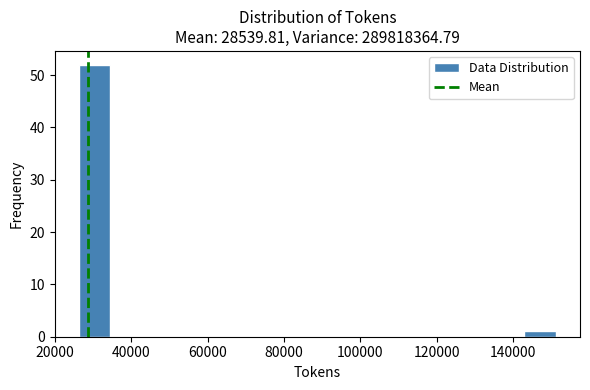

Reading left to right, transcribe this chart: for each bar, give the range it covers on the x-axis and its height. Neither the bar edges nor the heights are printed on the chart, so give them approximately, as read against the axes.

26000 to 34000: 52
34000 to 42000: 0
42000 to 52000: 0
52000 to 60000: 0
60000 to 68000: 0
68000 to 76000: 0
76000 to 84000: 0
84000 to 92000: 0
92000 to 102000: 0
102000 to 110000: 0
110000 to 118000: 0
118000 to 126000: 0
126000 to 134000: 0
134000 to 142000: 0
142000 to 152000: 1